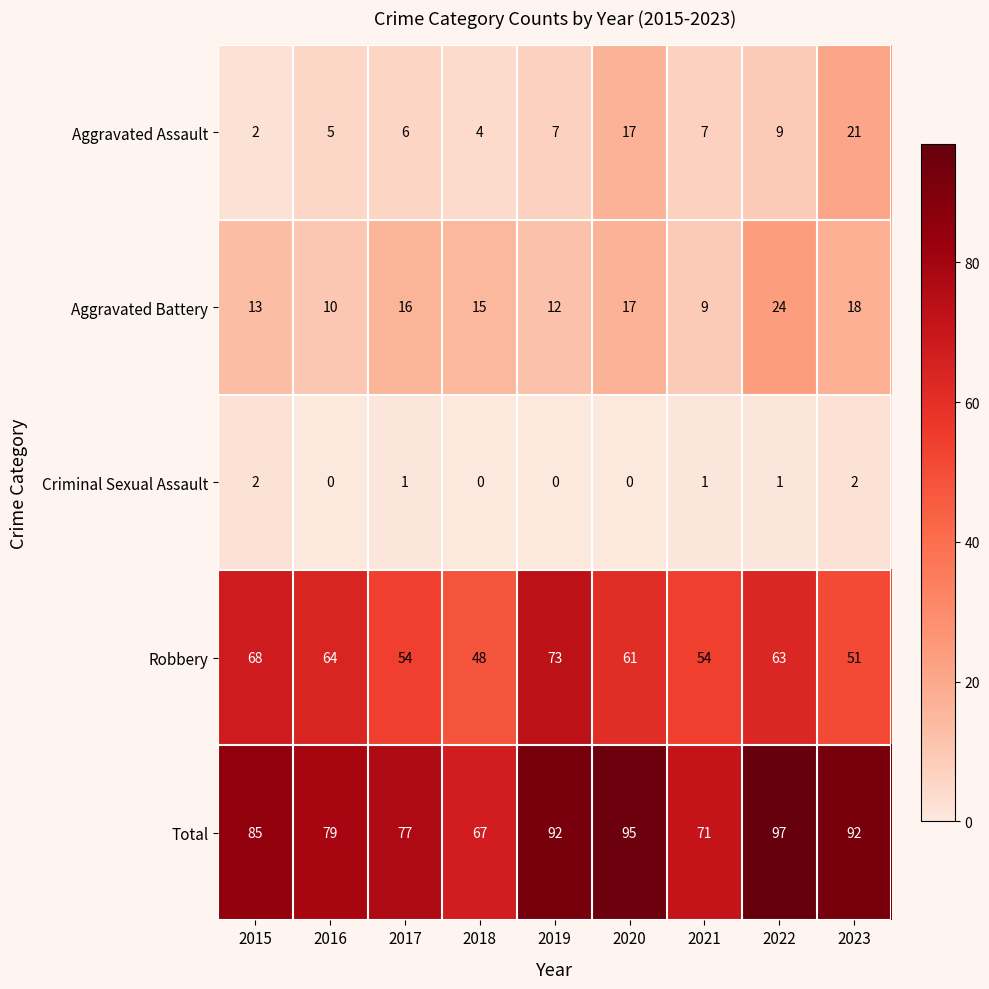

What is the sum of the Aggravated Battery values at 2016 and 2015?

23